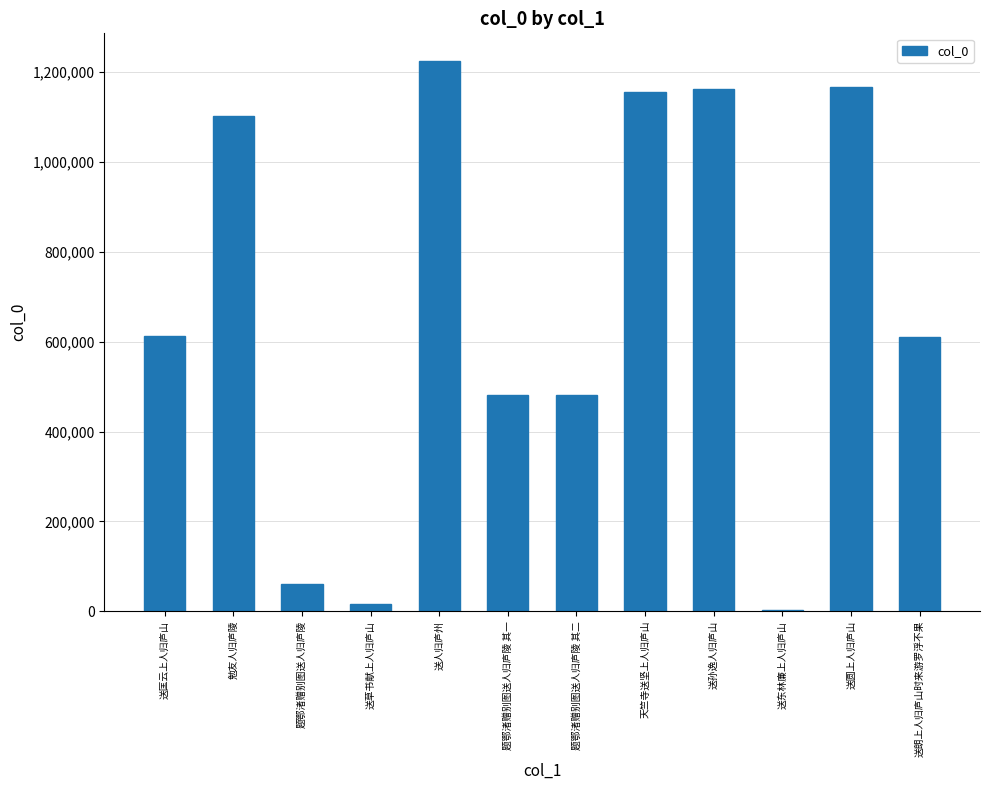

Does the chart contain stacked bars?

No